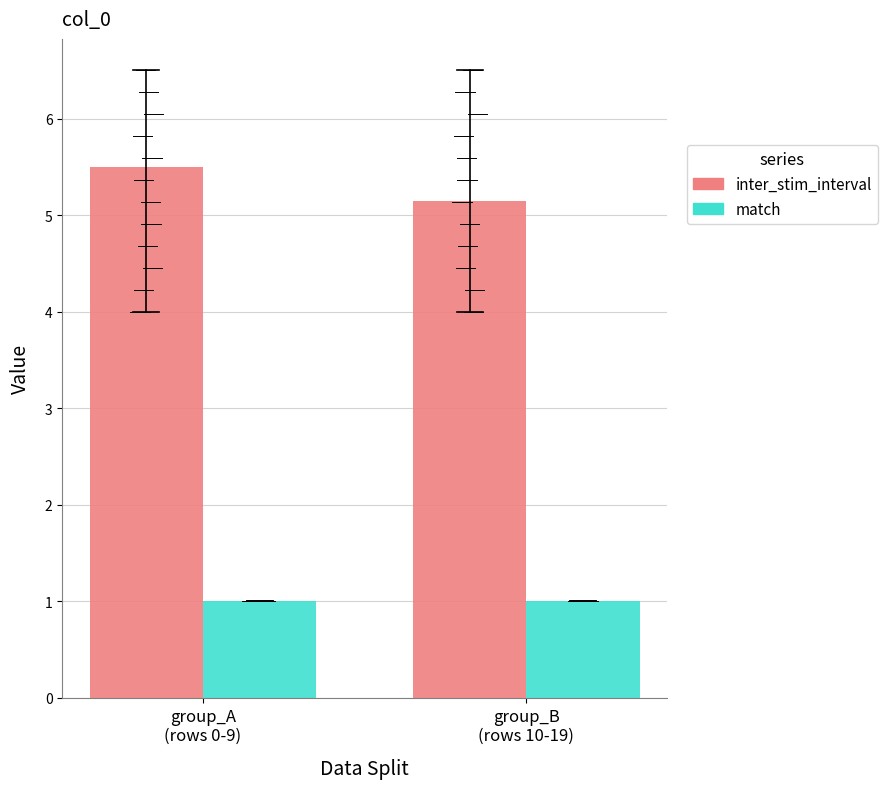

What is the label of the 1st bar from the right?

group_B
(rows 10-19)